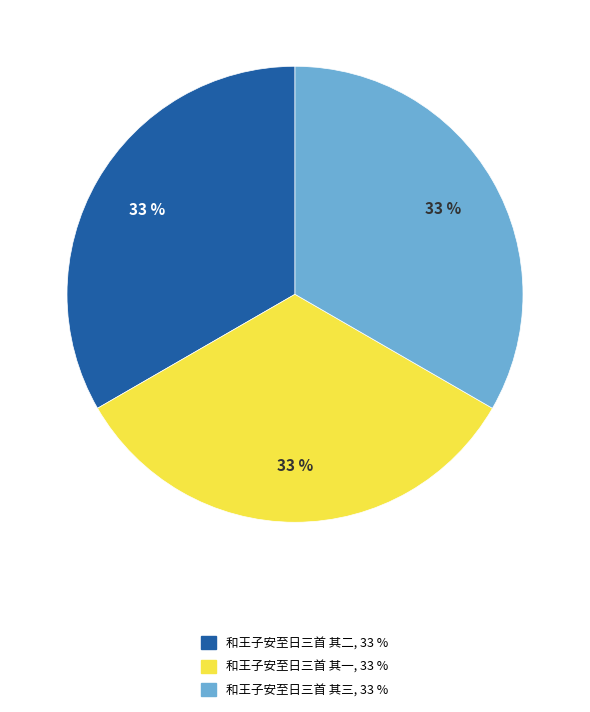

Approximately how many times larger is the value at 和王子安至日三首 其三 compared to 和王子安至日三首 其二?

1.0